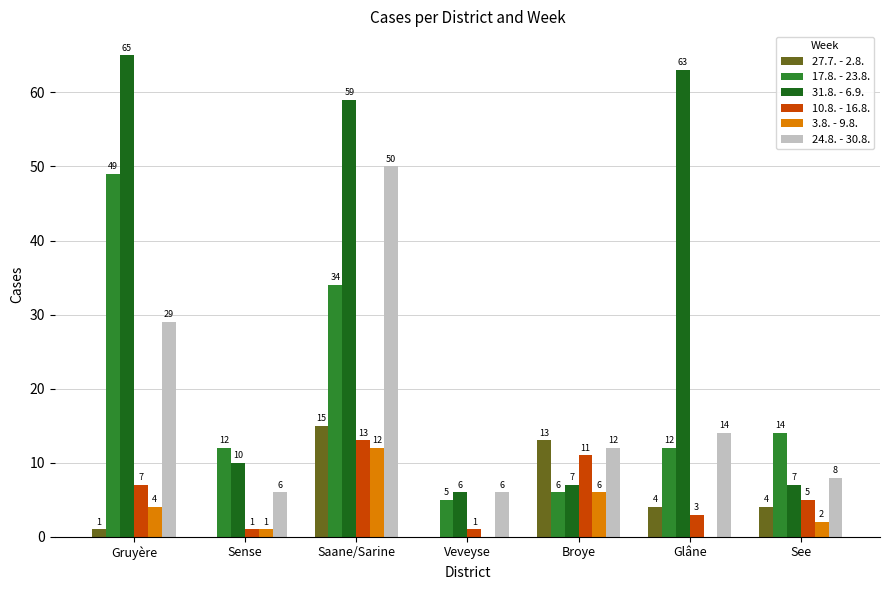

At which label does 31.8. - 6.9. first exceed 10?

Gruyère